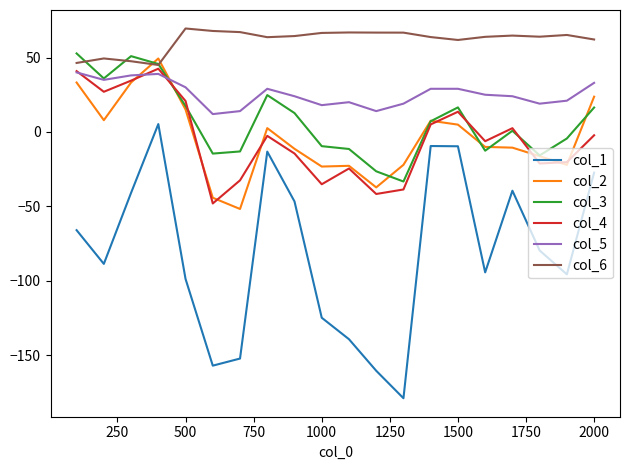

What is the maximum value shown in the chart?

69.5